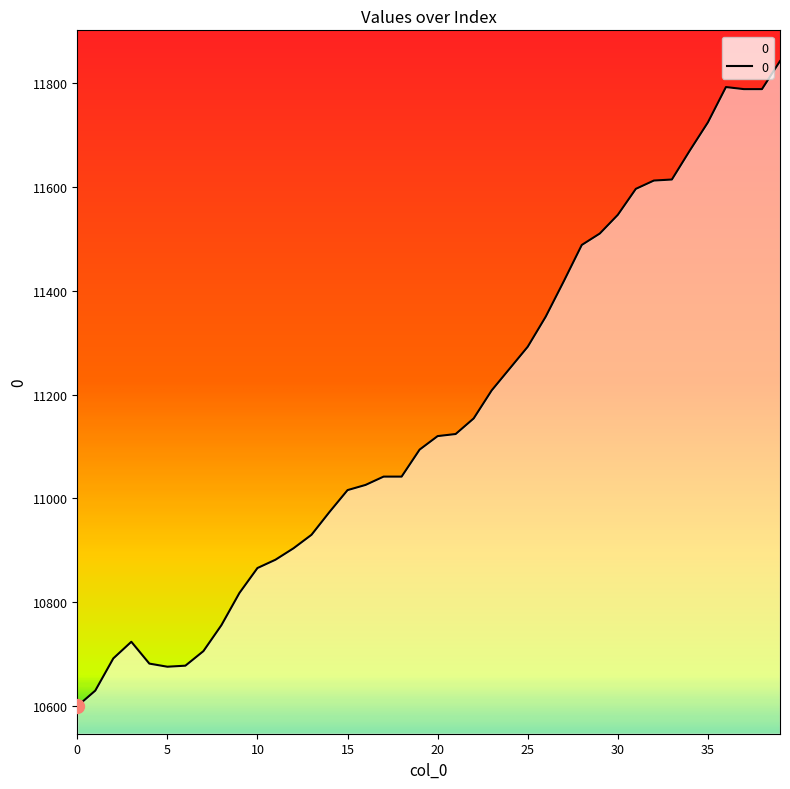

How many data points are less than 11120?

20